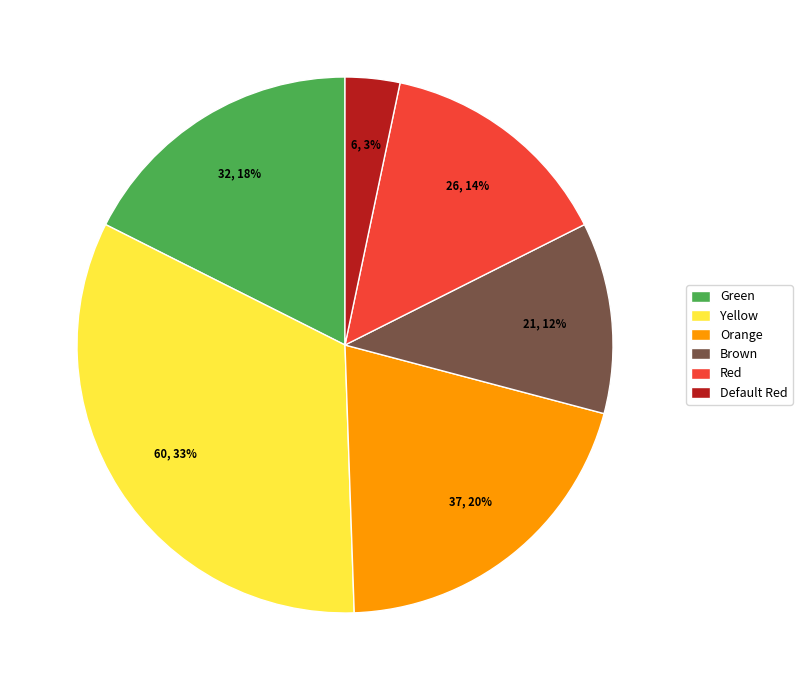

Is the sum of Brown and Yellow greater than half?

No